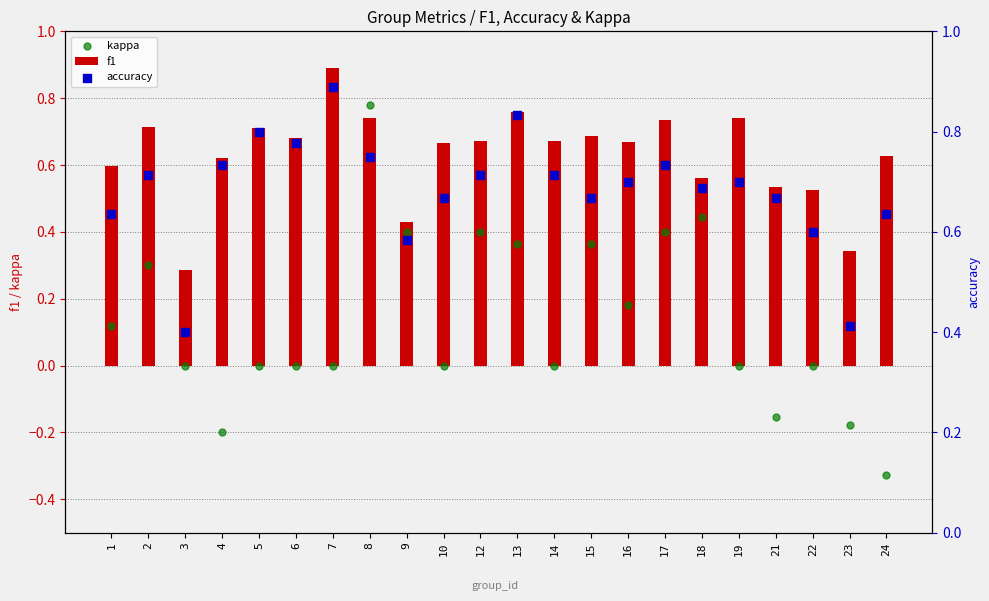

What is the total value across all series at 1?

1.4